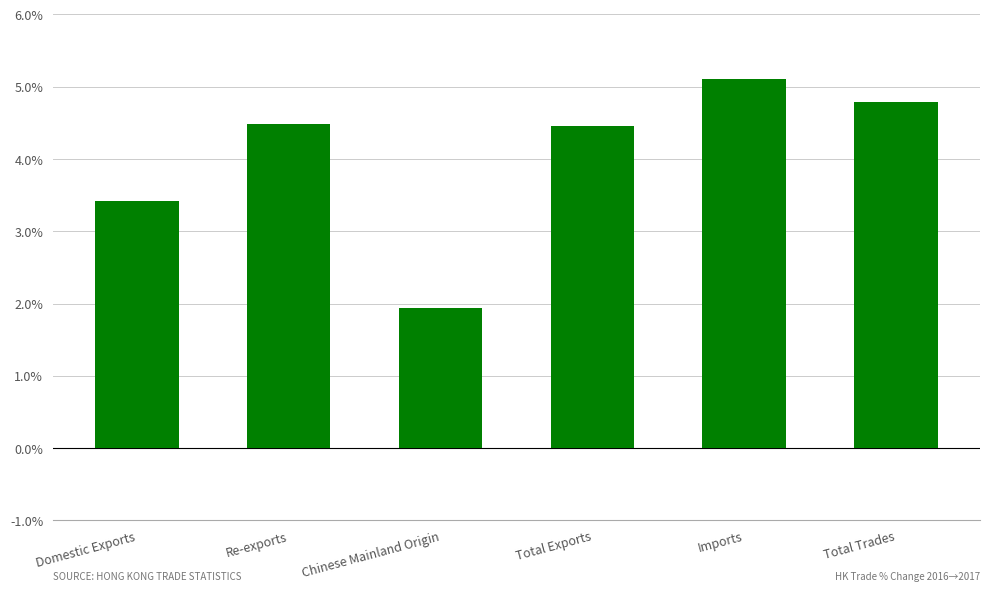

At which label does the data first exceed 4?

Re-exports